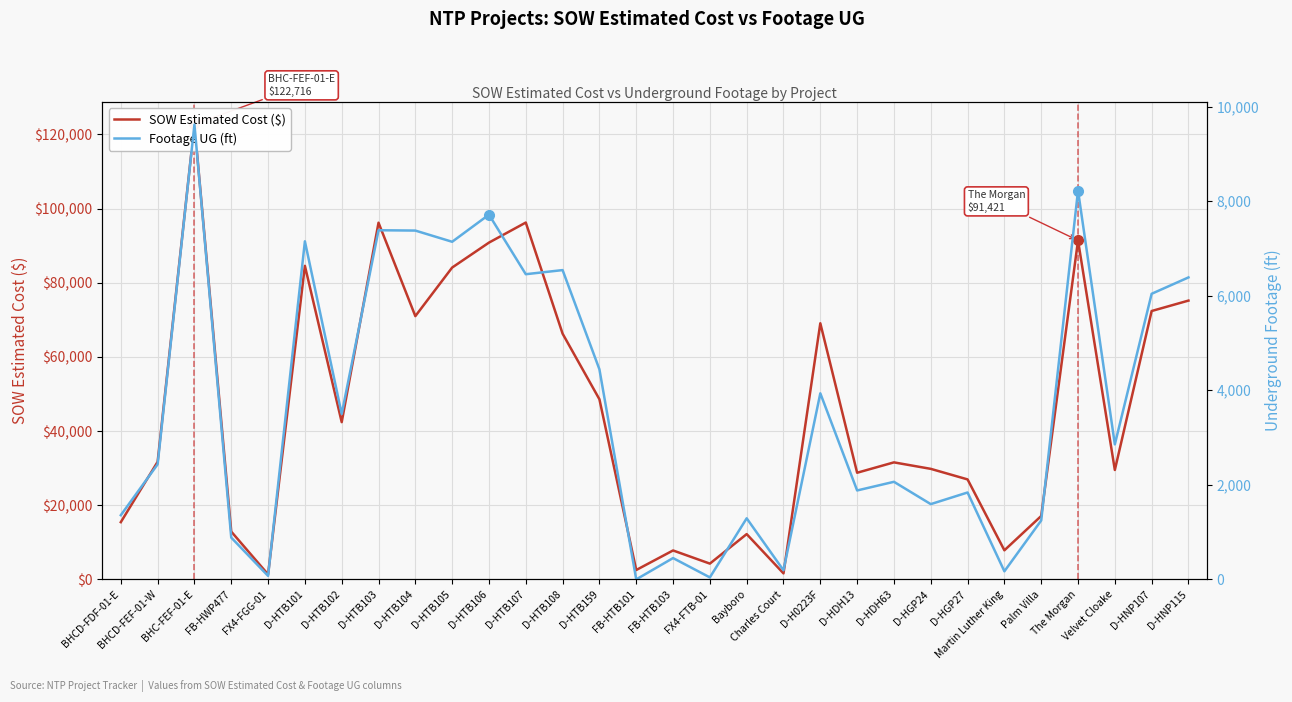

Is it true that Footage UG (ft) equals 193.0 at Charles Court?

True